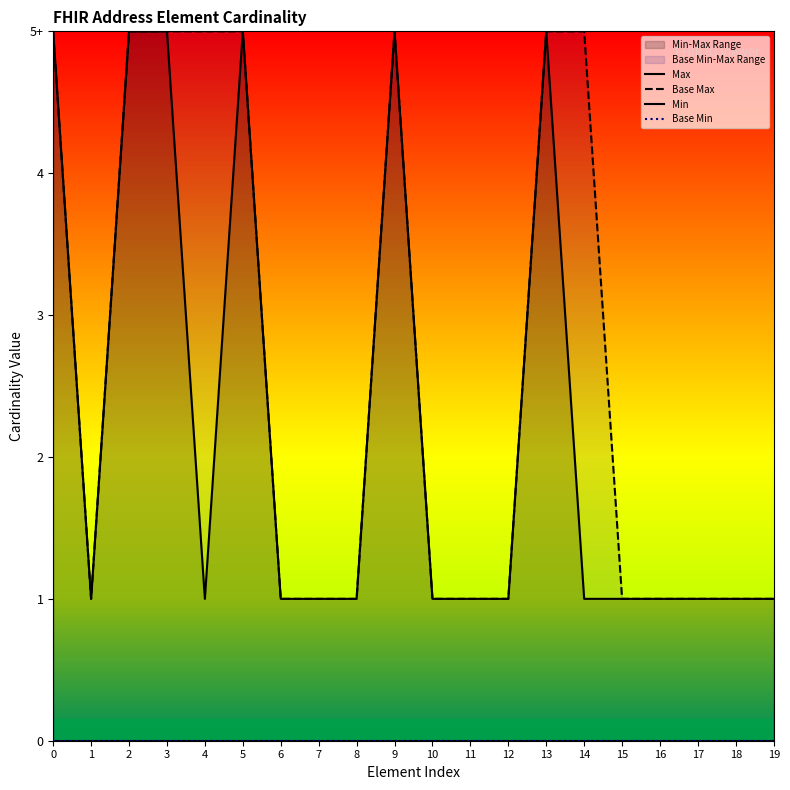

True or false: Base Min and Min intersect in this chart.

False